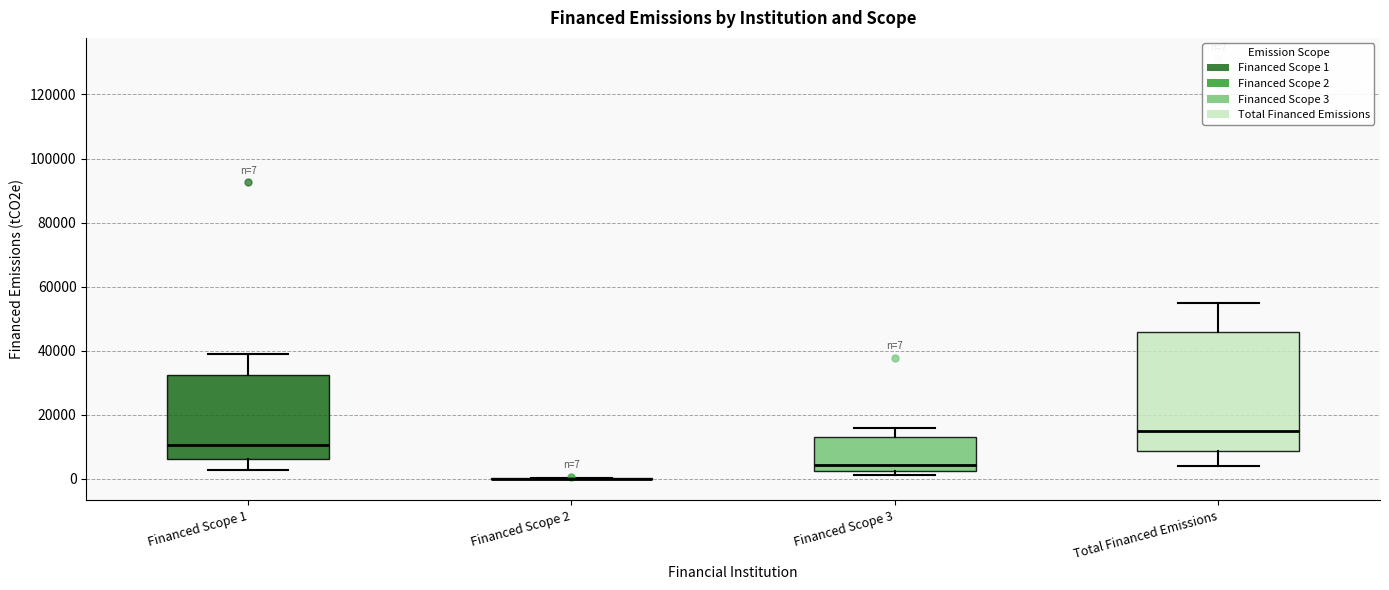

Comparing the boxes themselves (not the whiskers), which one is the tallest?

Total Financed Emissions